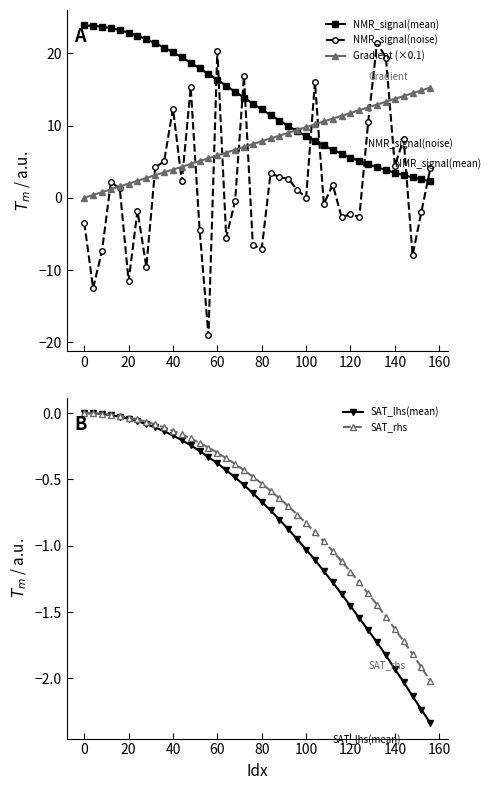

Which series has the largest total across all categories?

NMR_signal(mean)